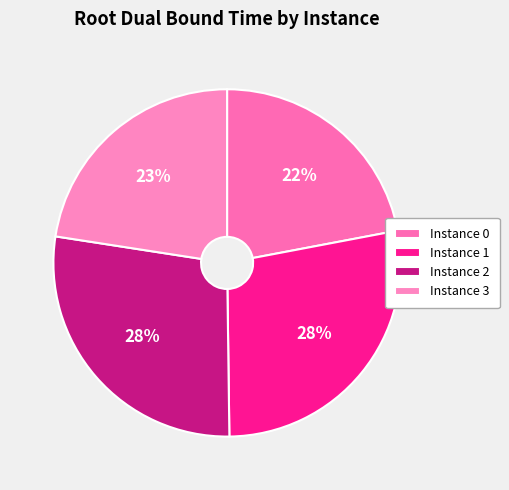

To the nearest percent, what is the average slice percentage?

25%